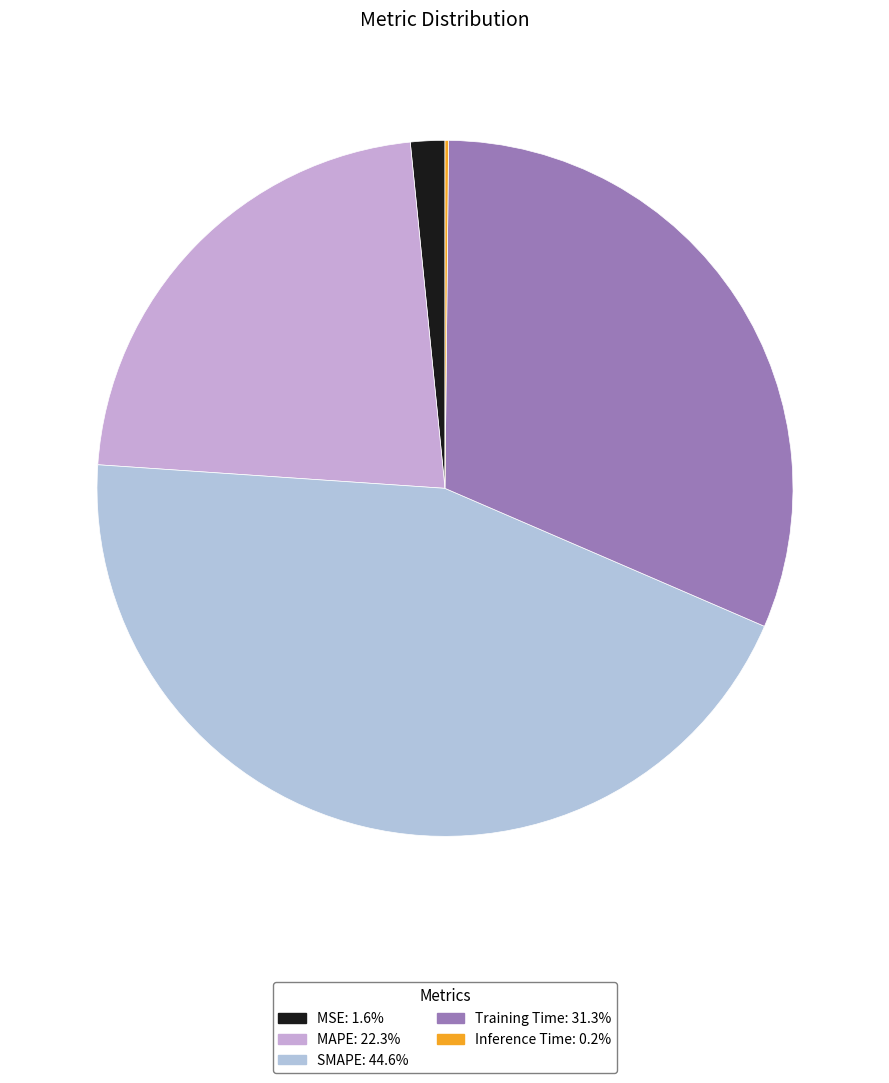

To the nearest percent, what is the average slice percentage?

20%